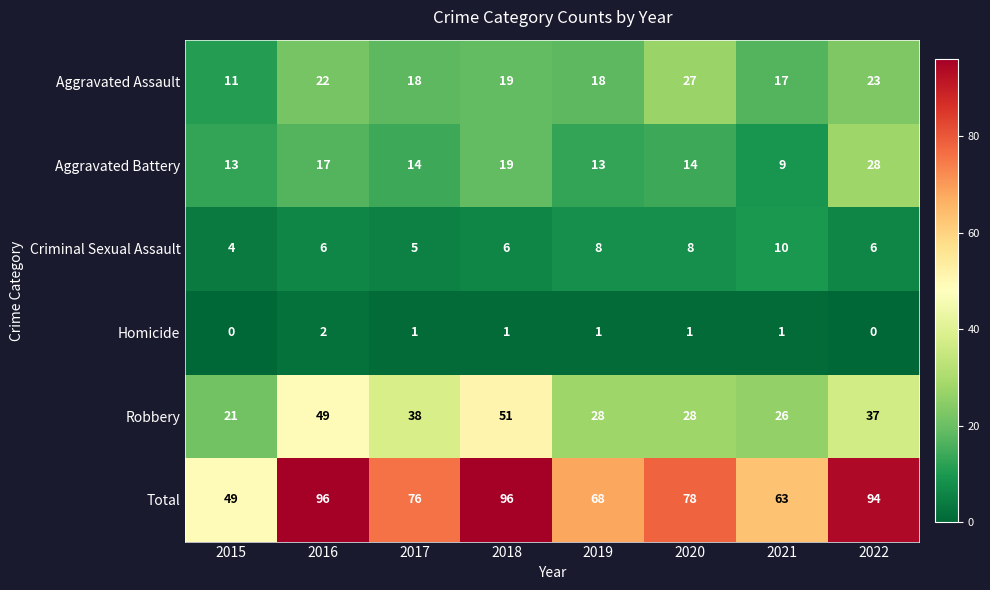

At which label does Criminal Sexual Assault reach its minimum?

2015